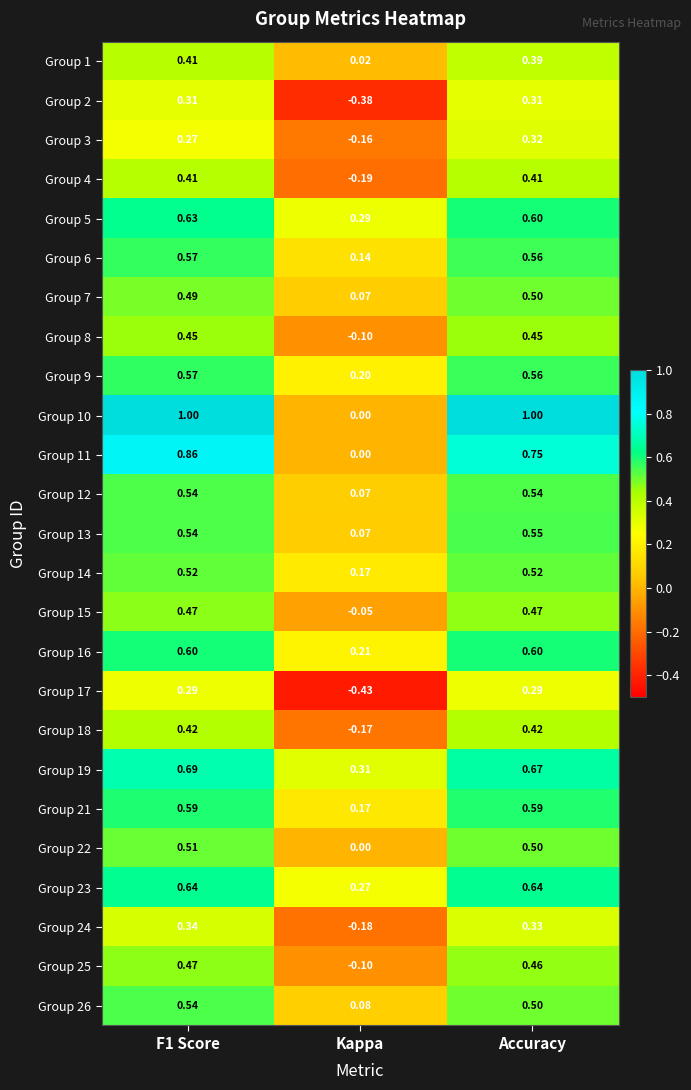

At which category does the chart reach its minimum across all series?

Kappa